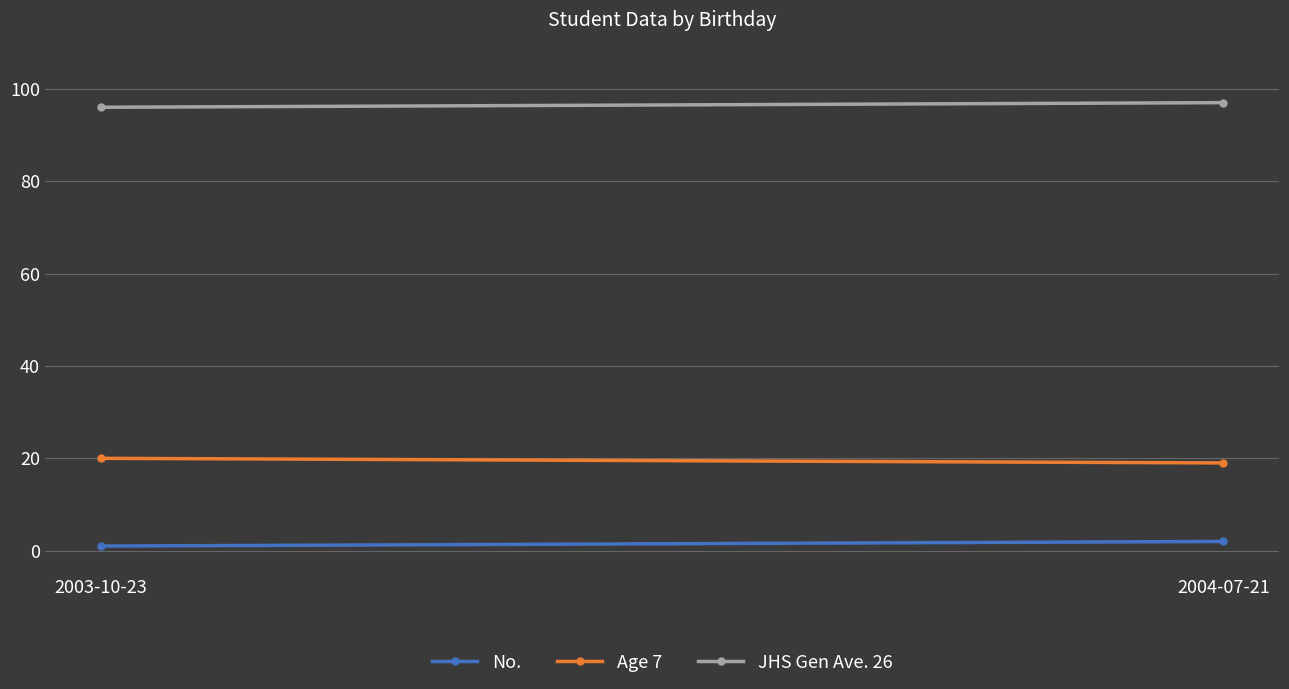

True or false: No. has a value of 1 at 2003-10-23.

True